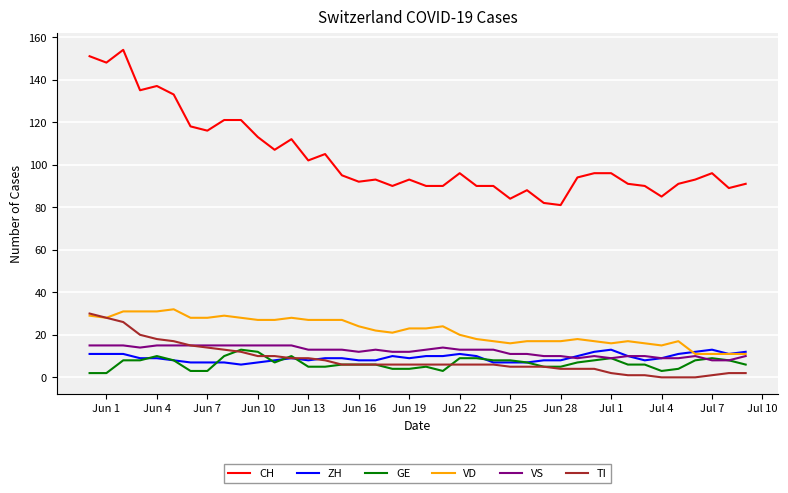

Which series has the widest spread of values?

CH